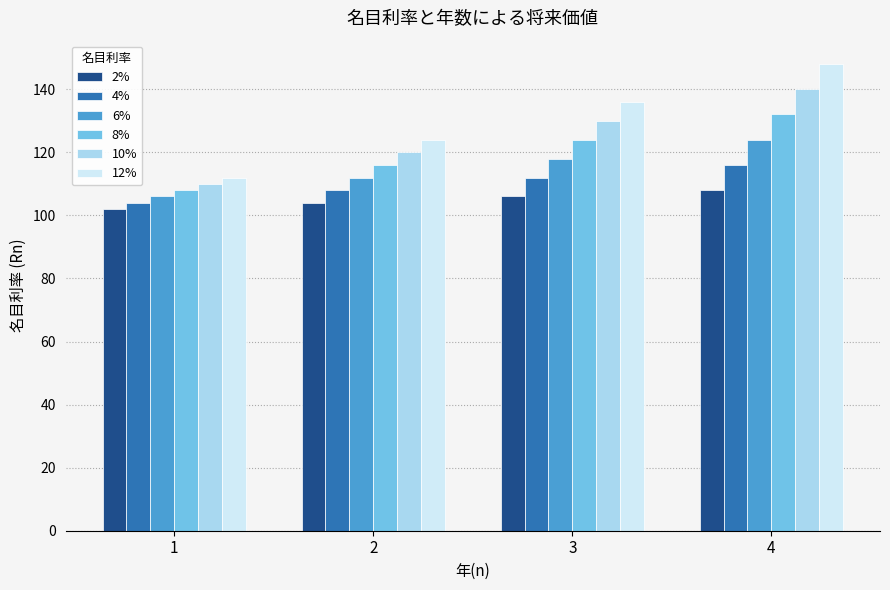

Which series changed the most between 1 and 3?

12%